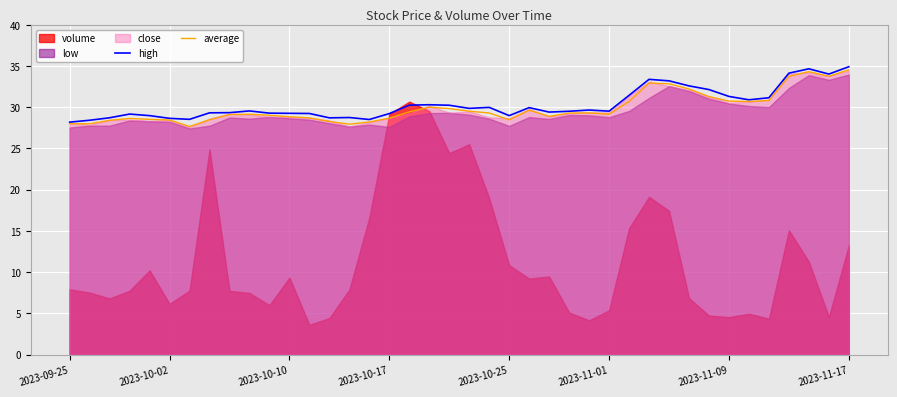

What is the lowest value of the high series?

28.2